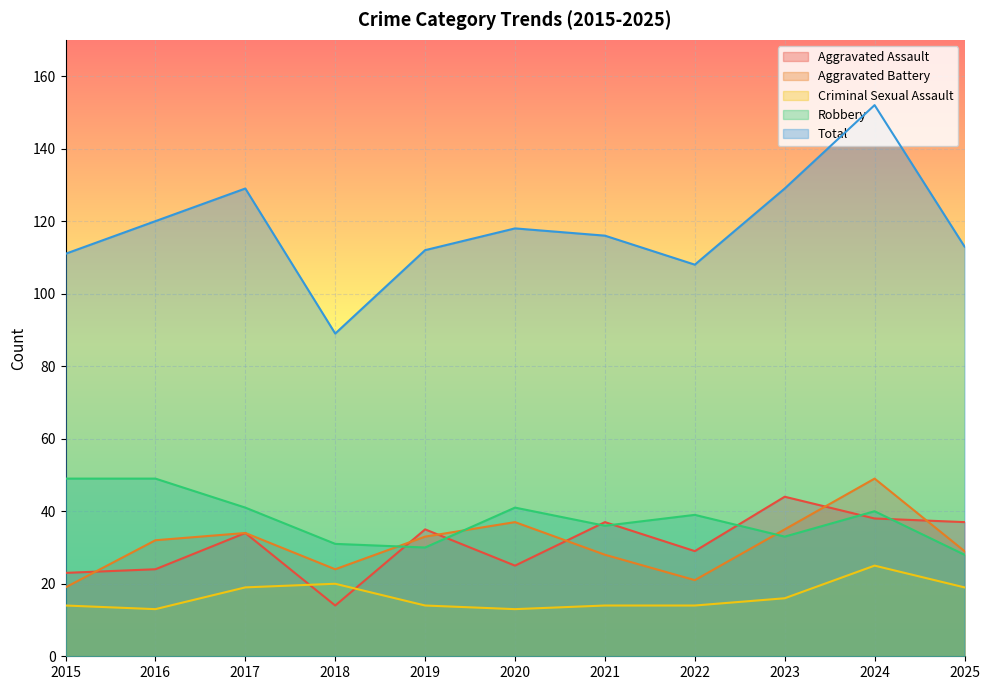

What is the average value of the Robbery series?

38